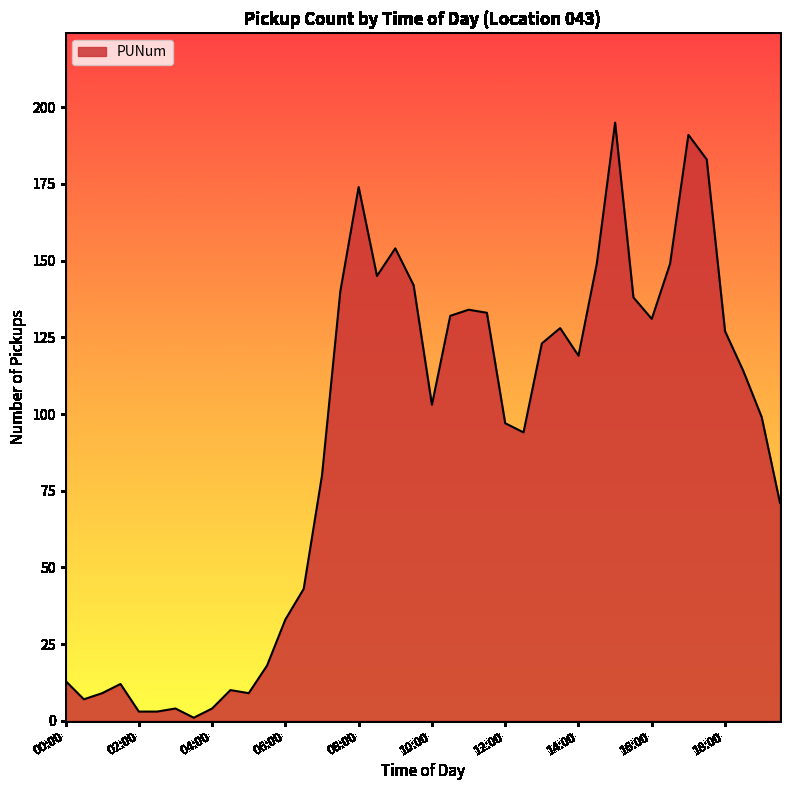

What is the smallest value displayed?

1